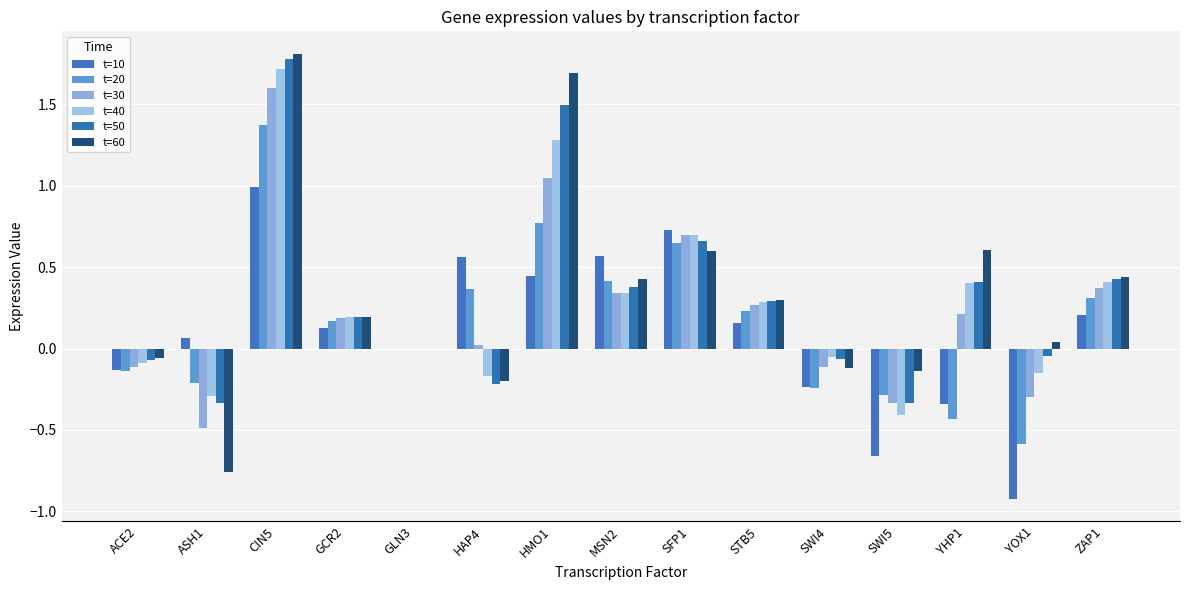

Count the number of data series in this chart.

6